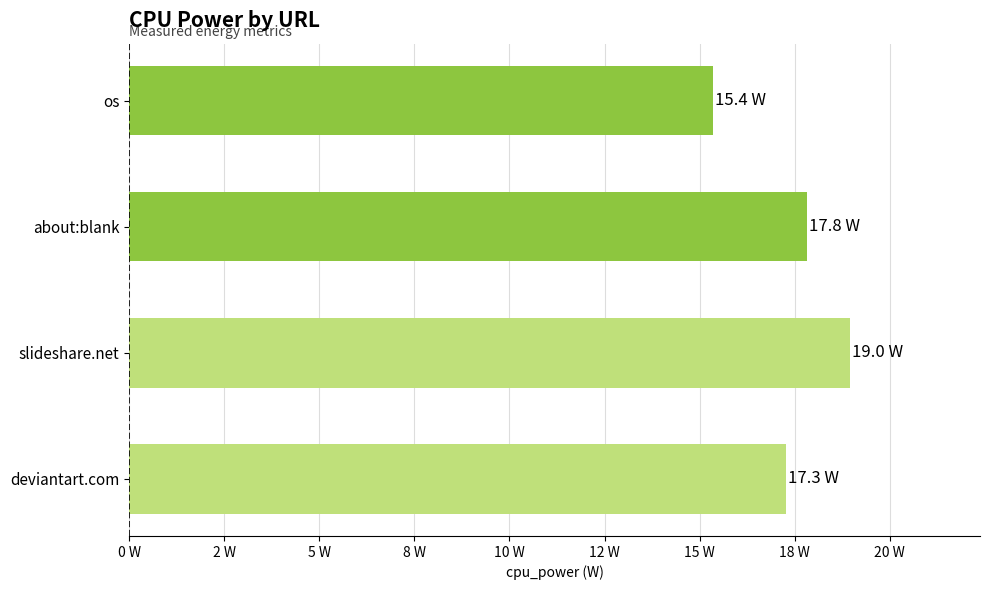

Are the bars grouped side by side (vs. stacked)?

No